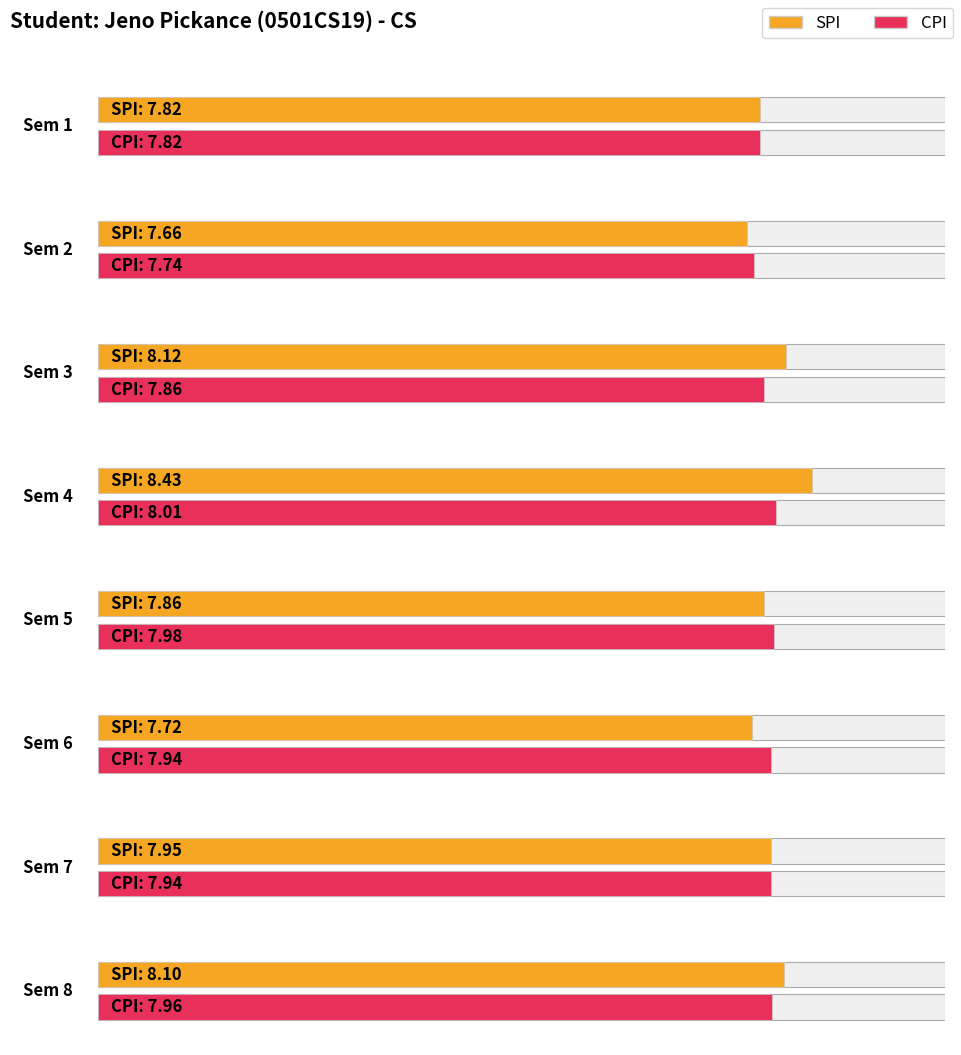

Which series has the largest range (max minus min)?

SPI